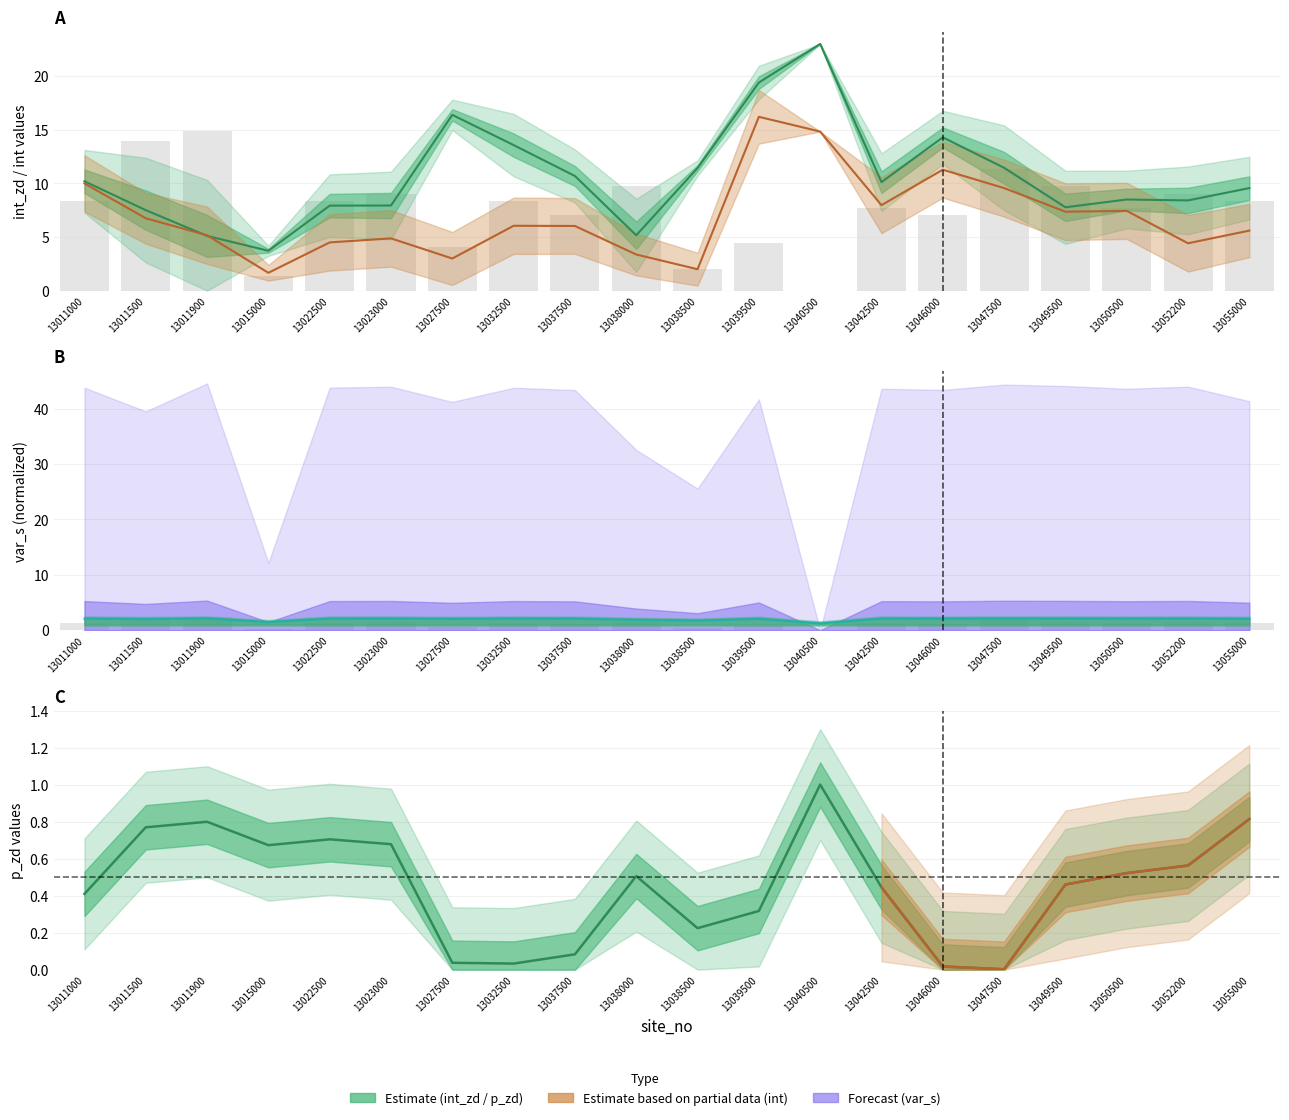

Rank the categories by value from lowest to highest.

13040500, 13015000, 13038500, 13038000, 13011500, 13027500, 13055000, 13039500, 13037500, 13046000, 13050500, 13042500, 13032500, 13011000, 13022500, 13023000, 13052200, 13049500, 13047500, 13011900